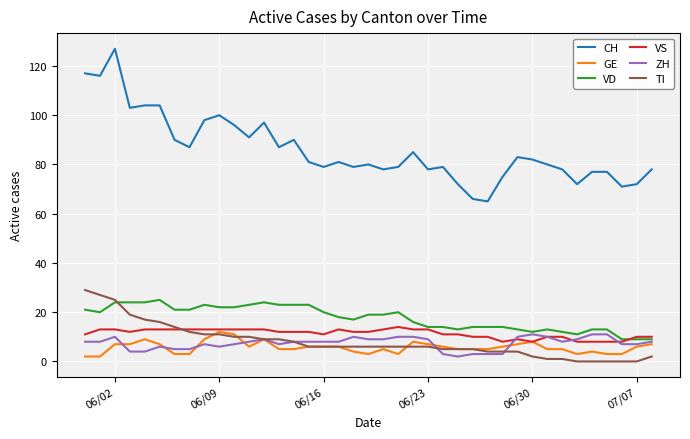

Which series has the largest total across all categories?

CH